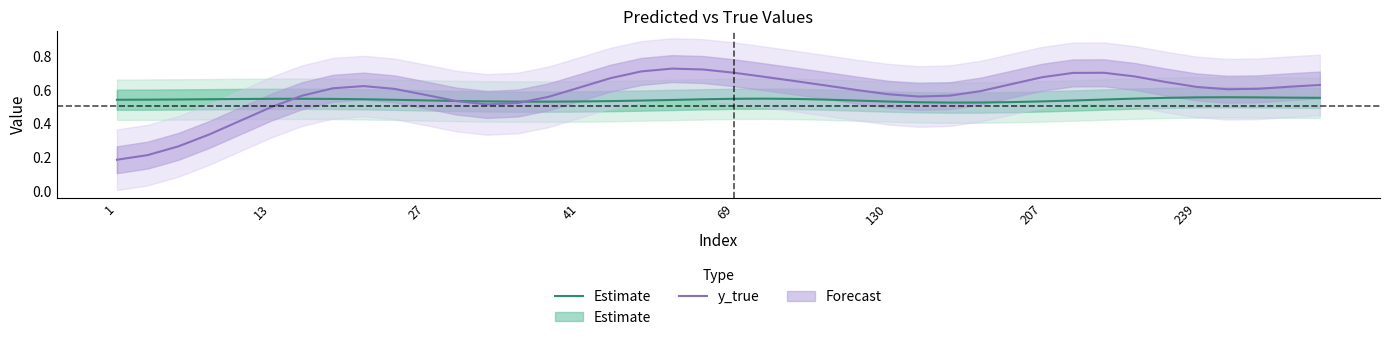

How many intersections are there between Estimate and y_true?

3